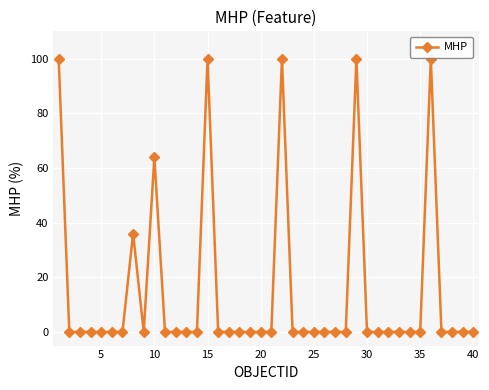

Is this an area chart (filled region under the line)?

No